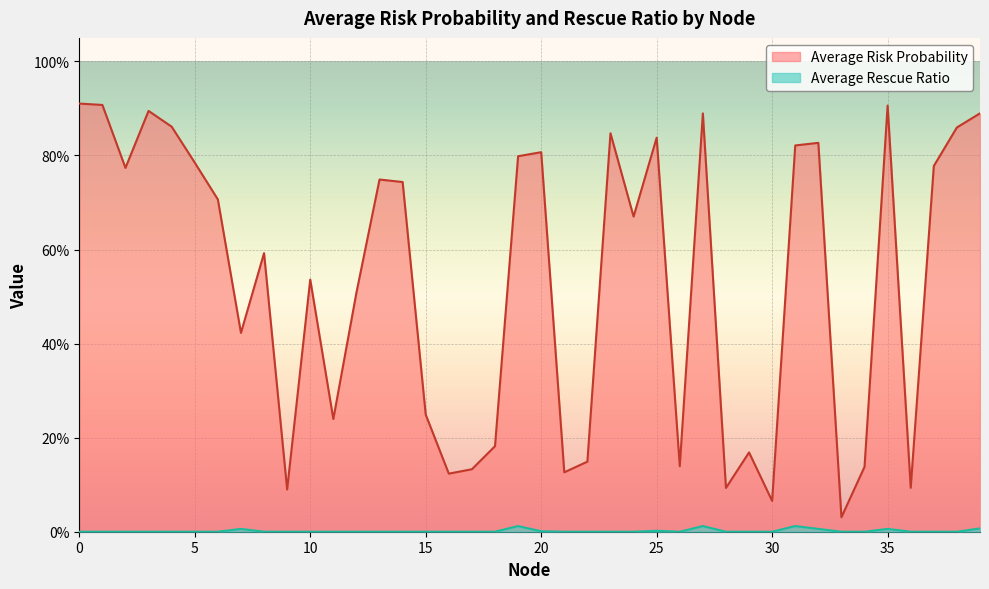

True or false: Average Risk Probability has a value of 0.2 at 28.

False